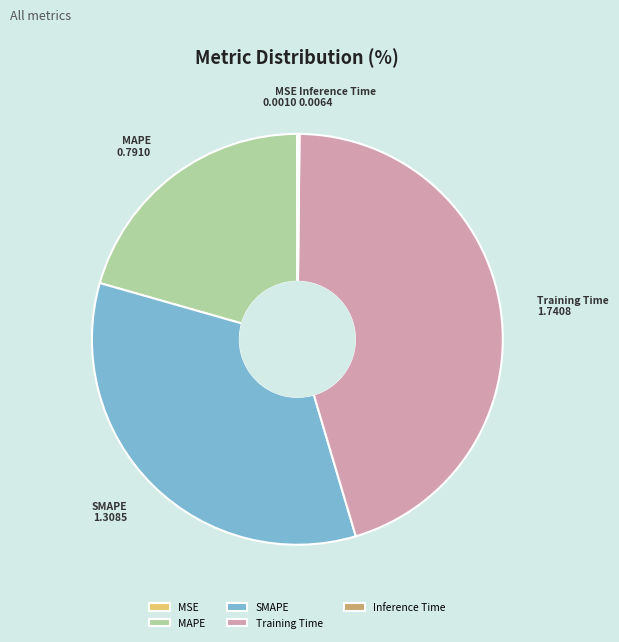

Between MAPE and SMAPE, which is larger?

SMAPE